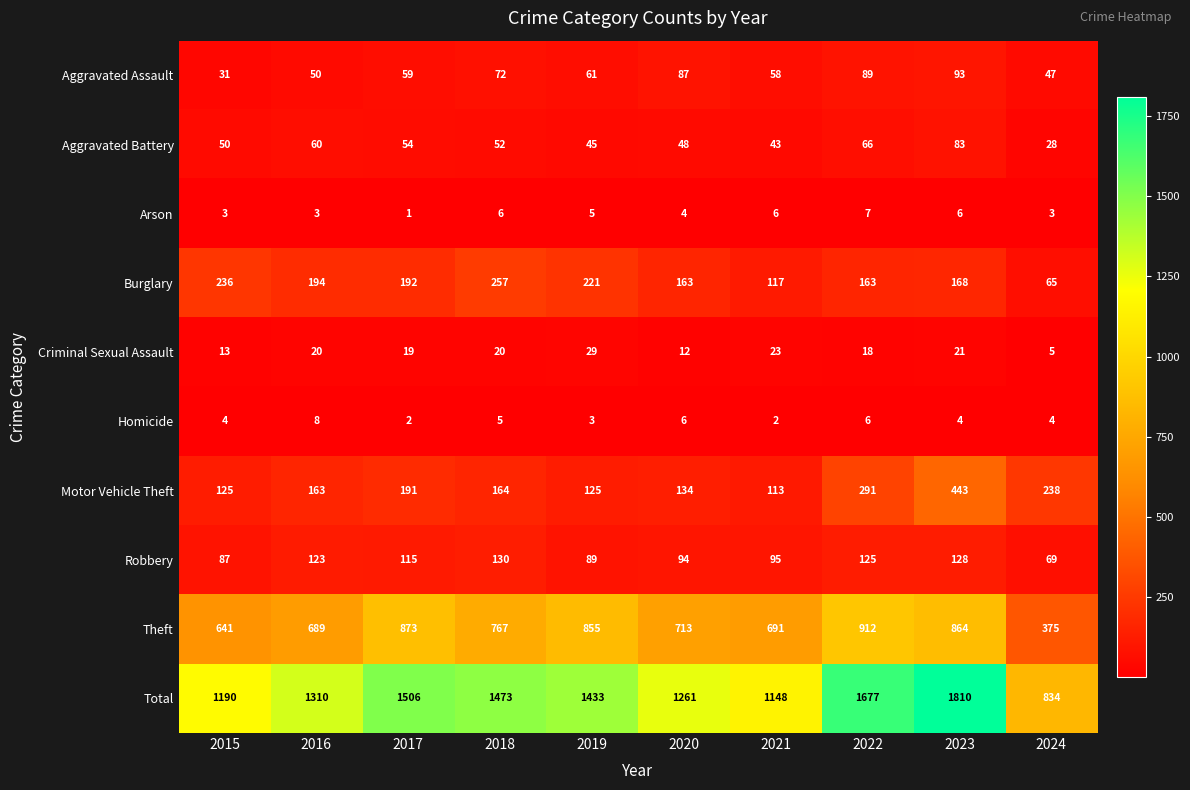

At which label does Theft first exceed 767?

2017